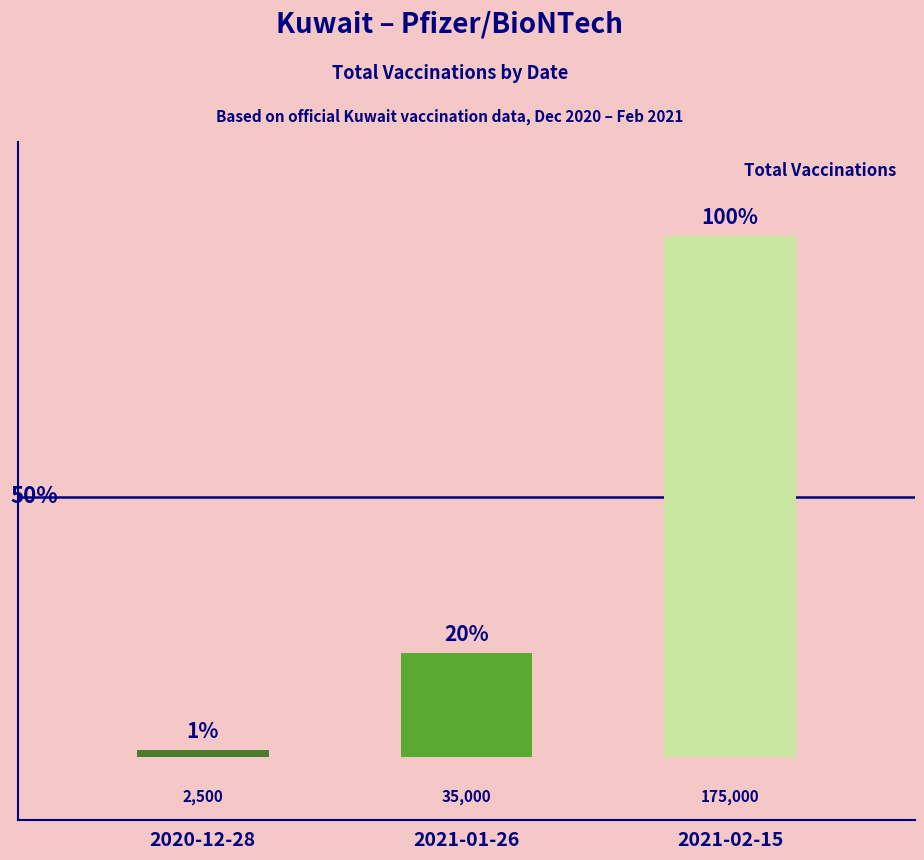

The chart shows a value of 299396 at 2021-02-15. True or false?

False